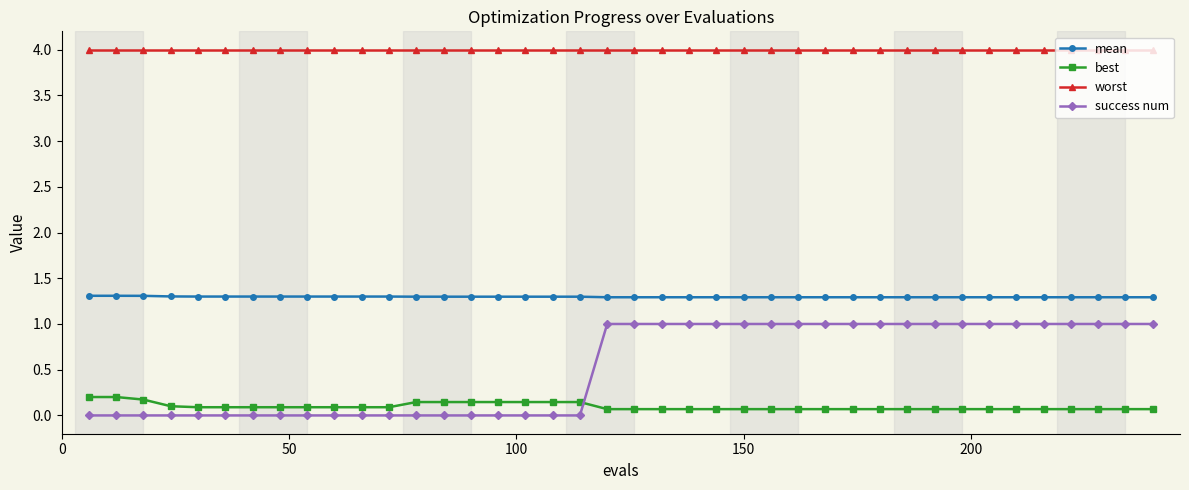

What is the maximum value for success num?

1.0